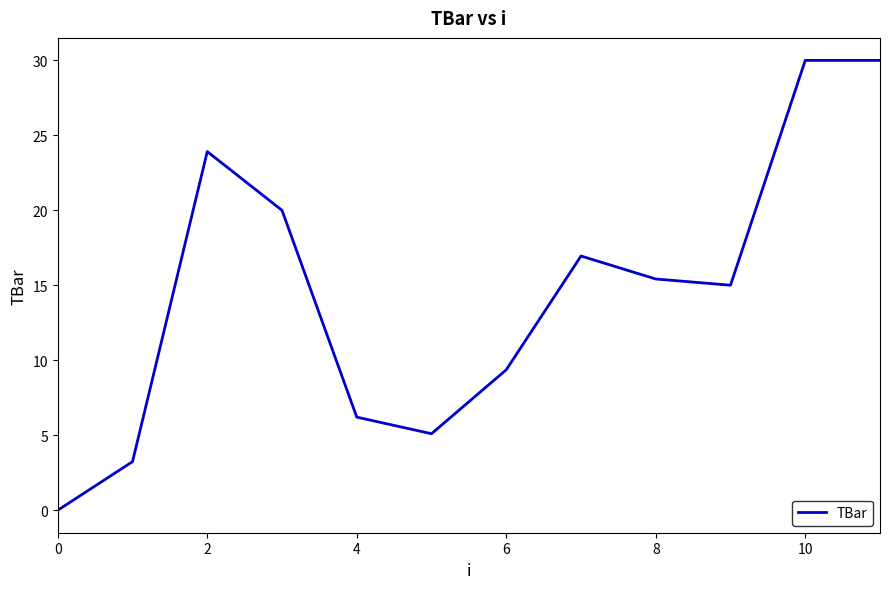

Reading right to left, what are all the values shown in this chart?

30.0	30.0	15.0	15.4	17.0	9.4	5.1	6.2	20.0	23.9	3.2	0.0